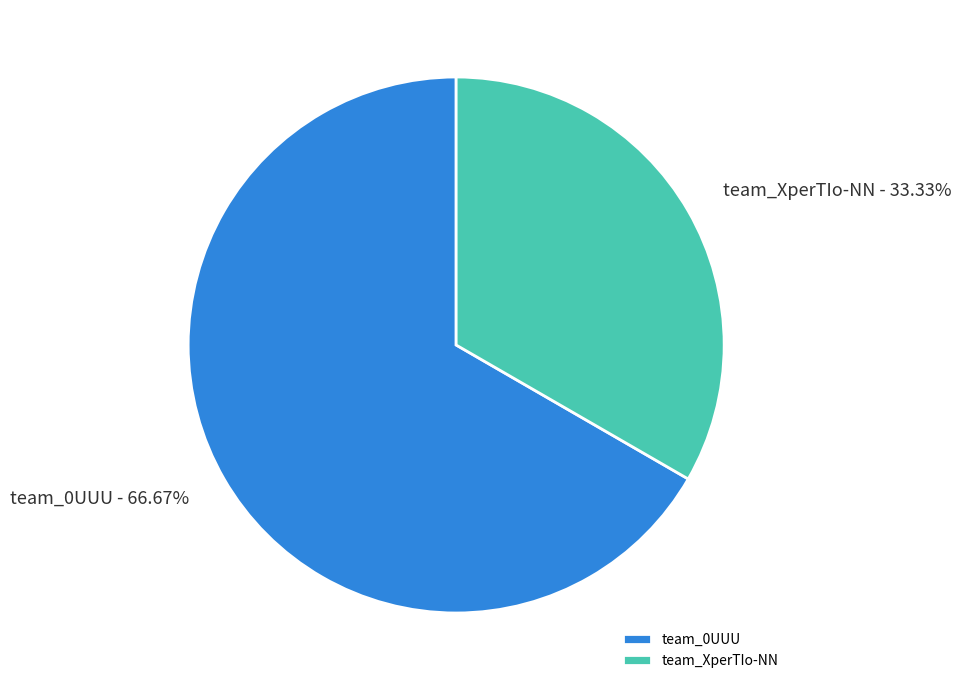

To the nearest percent, what portion does team_XperTIo-NN represent?

33%